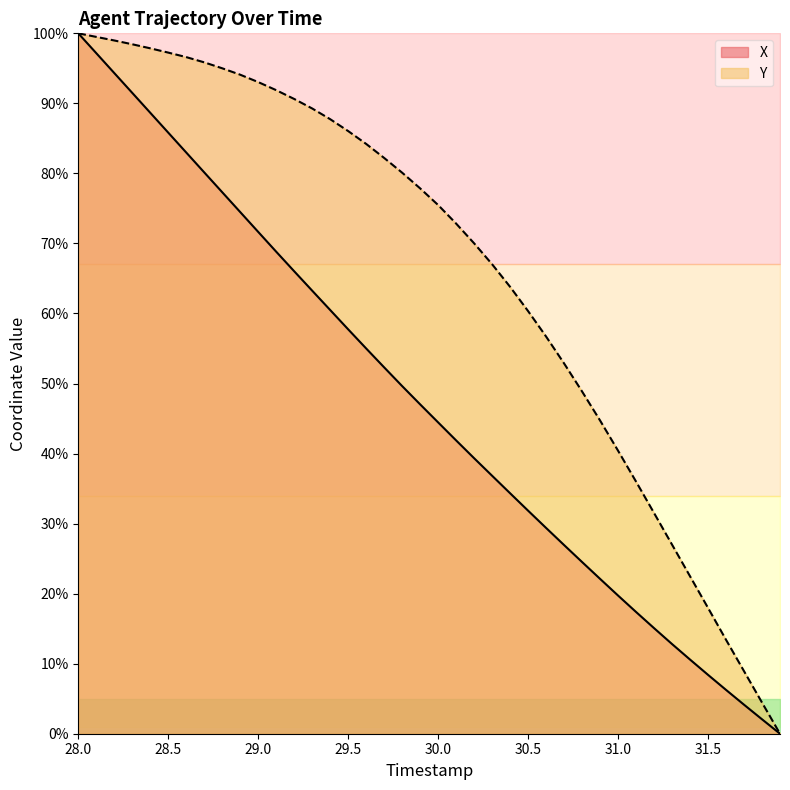

What is the value of the Y point at the 38th from the left?

8.9